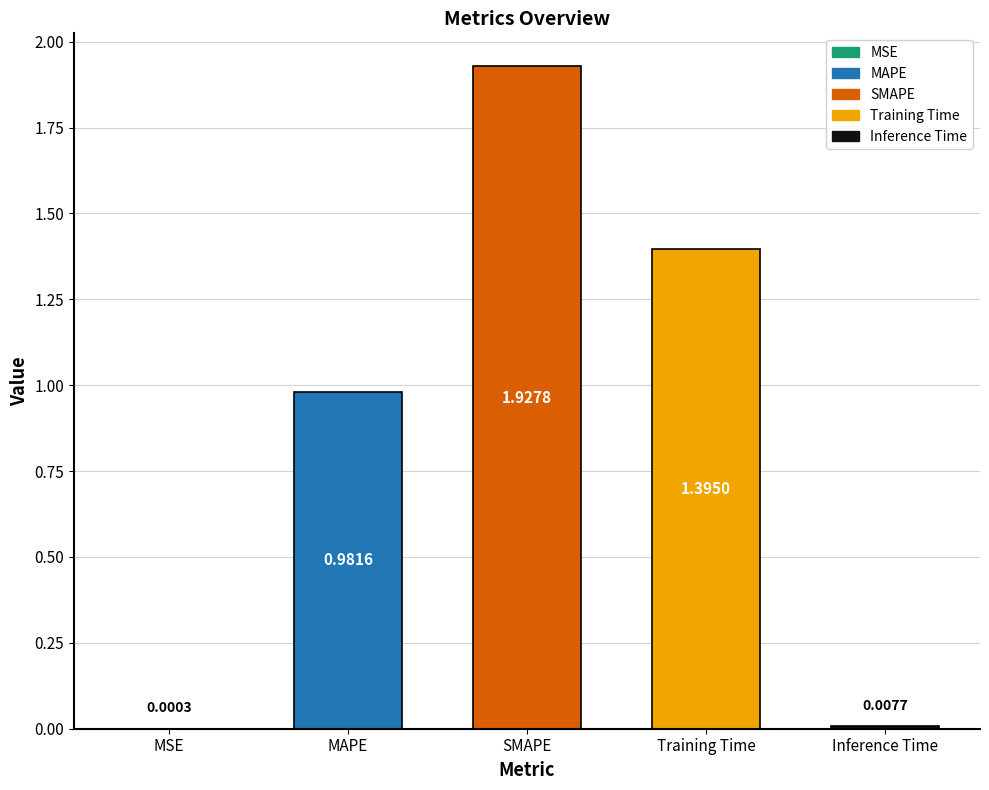

At which label is the value closest to 0?

MSE